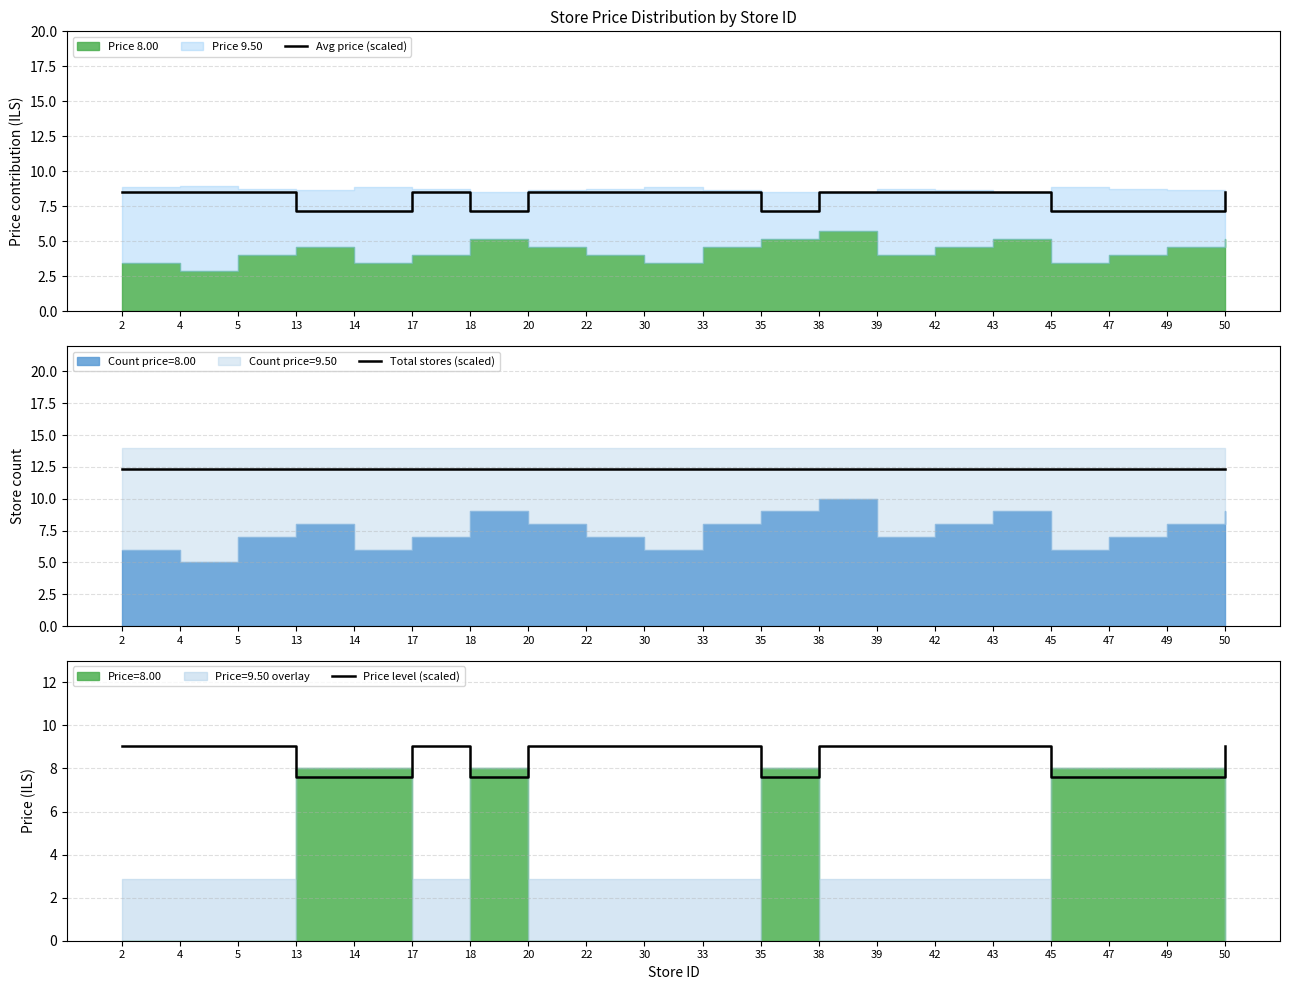

What is the difference between the maximum and minimum values in the Price level (scaled) series?

1.4